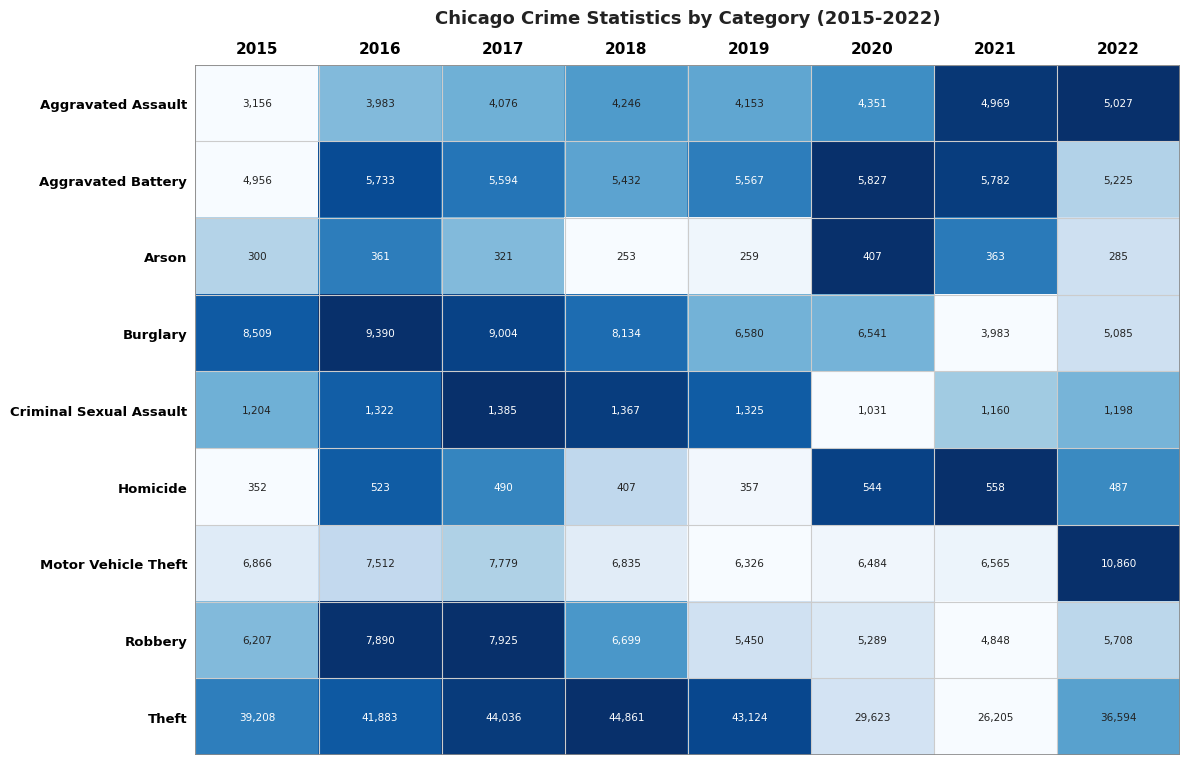

What is the sum of the Robbery values at 2016 and 2018?

14589